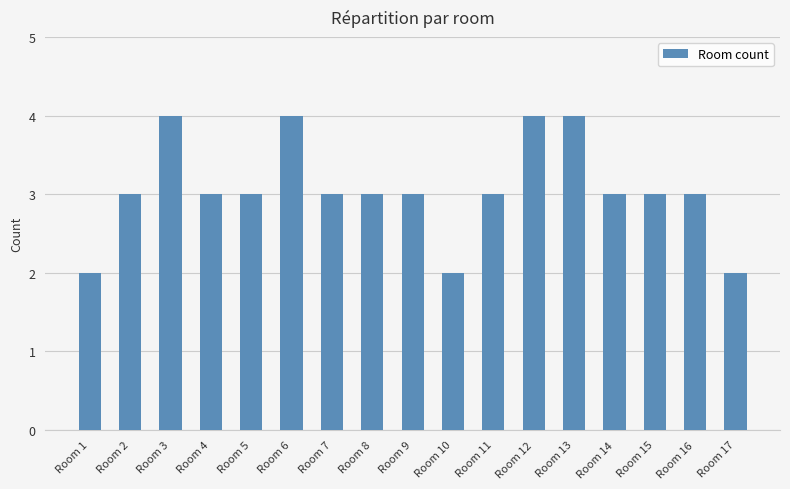

Are the bars grouped side by side (vs. stacked)?

No